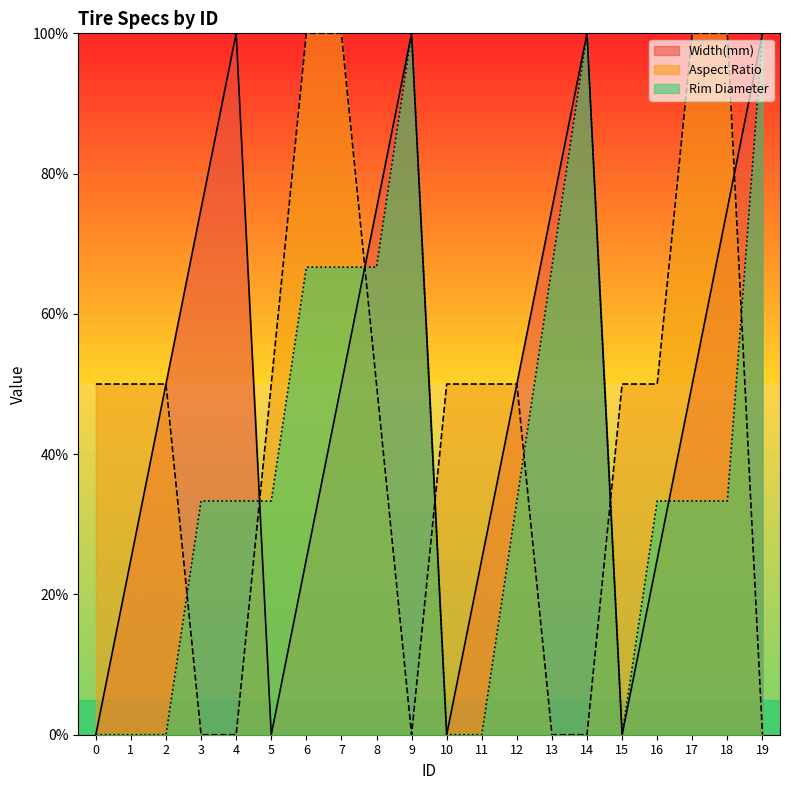

What is the total value across all series at 2?

100.0